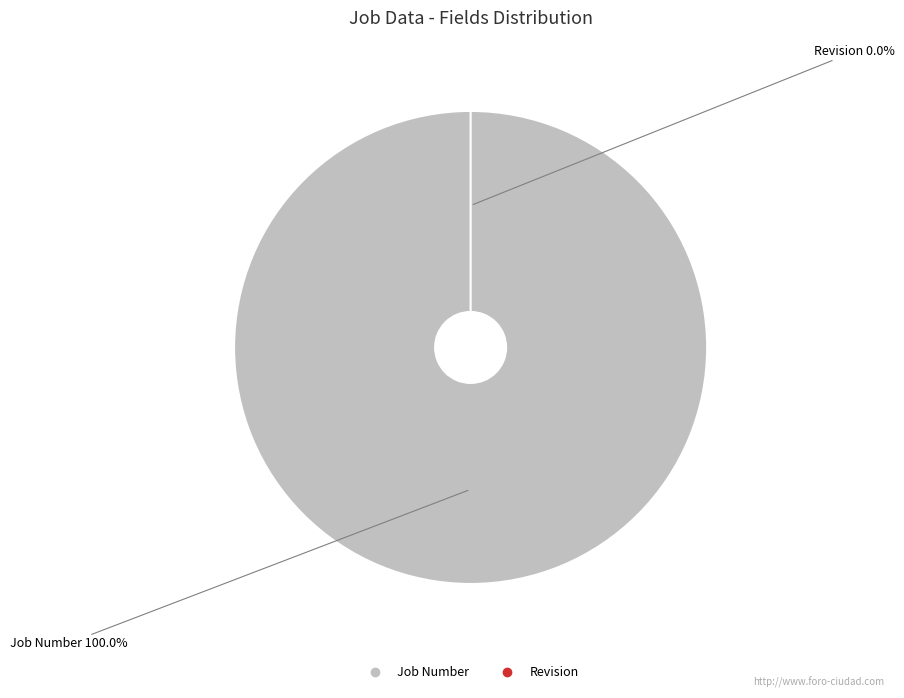

The Revision slice represents 0% of the pie. True or false?

True